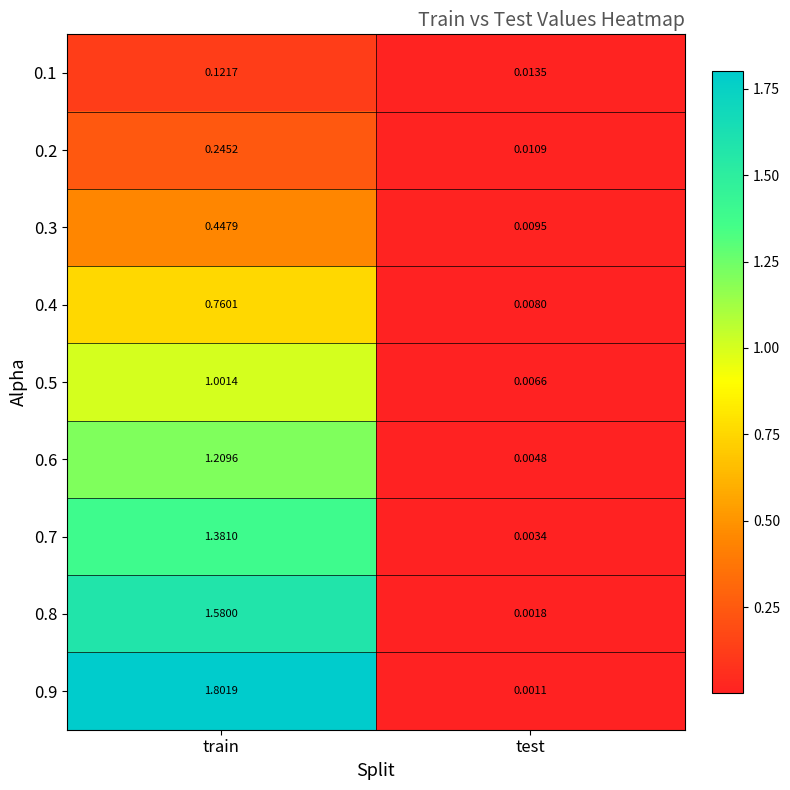

At which label does 0.5 reach its minimum?

test